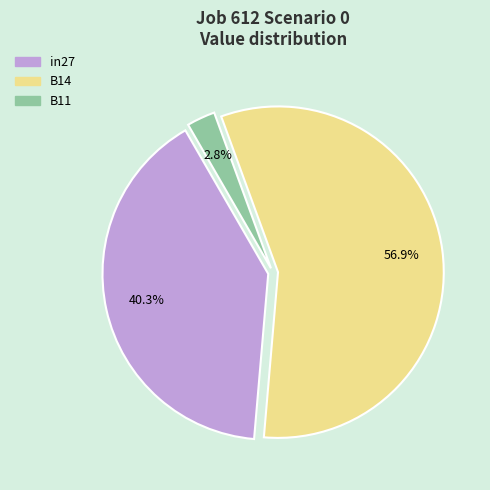

Do B14 and B11 together represent more than half of the pie?

Yes